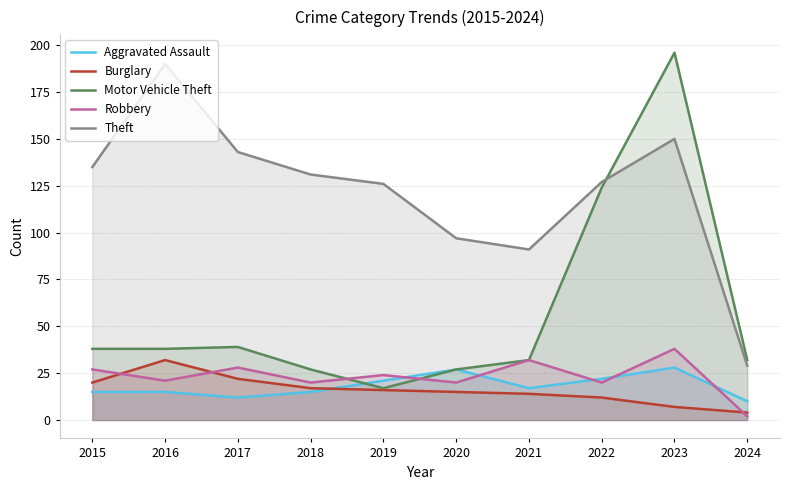

Where does the Aggravated Assault series first go above 17?

2019